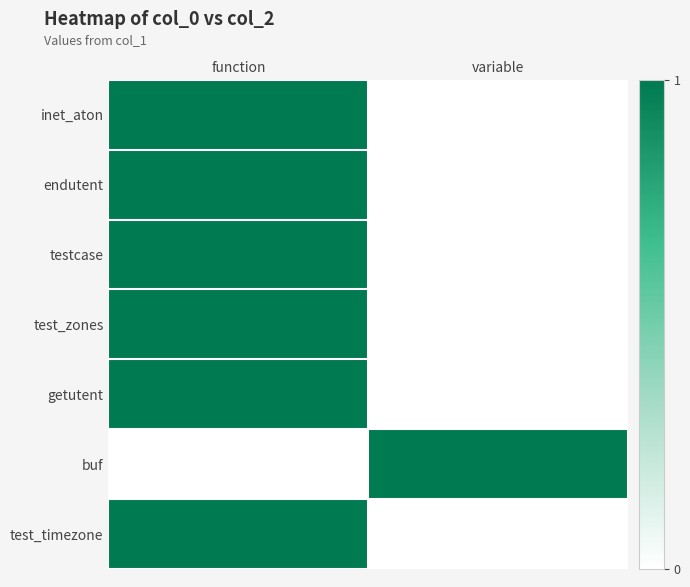

The endutent series shows 0 at function. True or false?

False